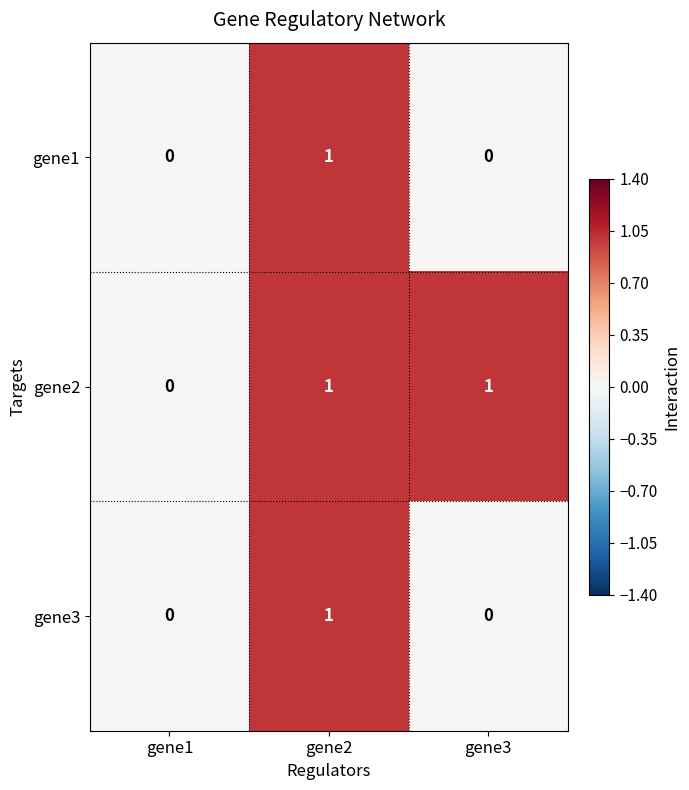

How many gene2 values are between 0 and 1?

3